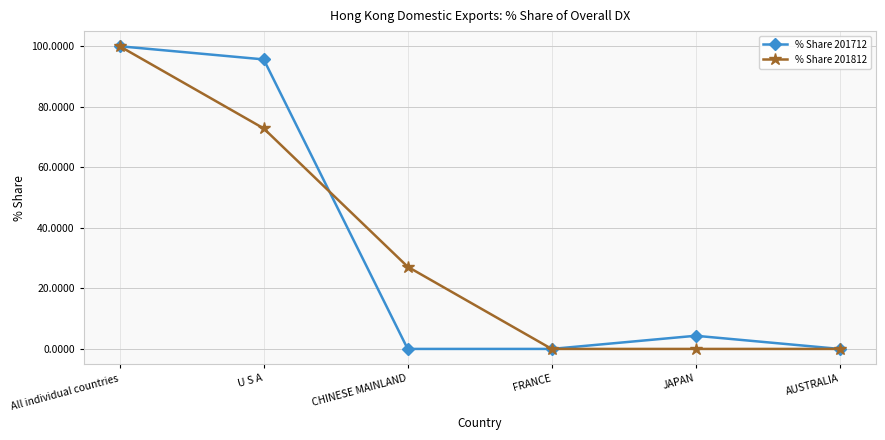

What is the sum of all % Share 201712 values?

200.0